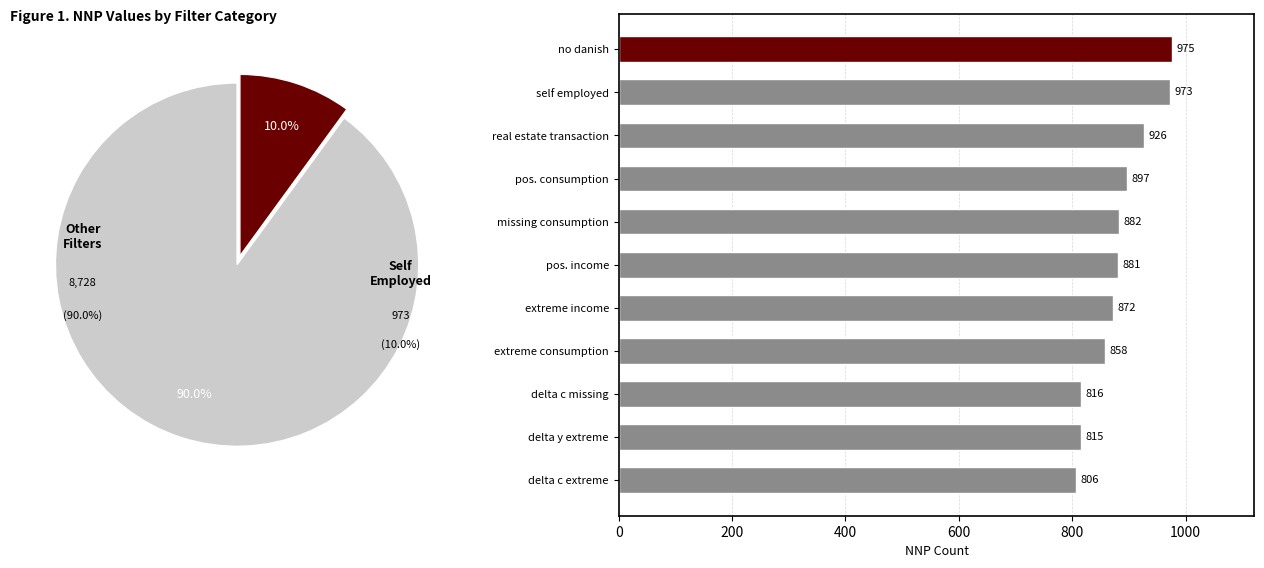

What is the ratio of the value at pos. income to the value at missing consumption?

1.0